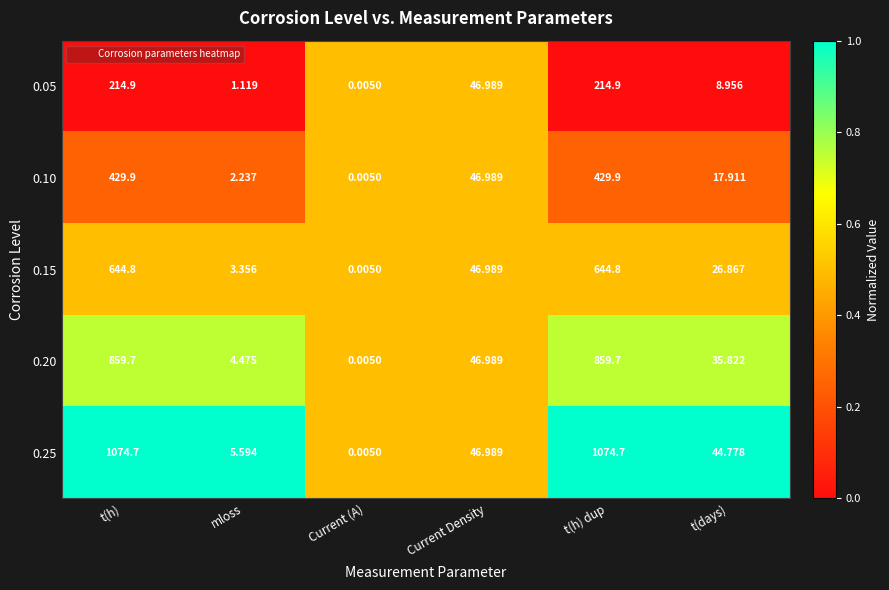

Is the value of 0.25 at mloss greater than the value of 0.10 at mloss?

Yes